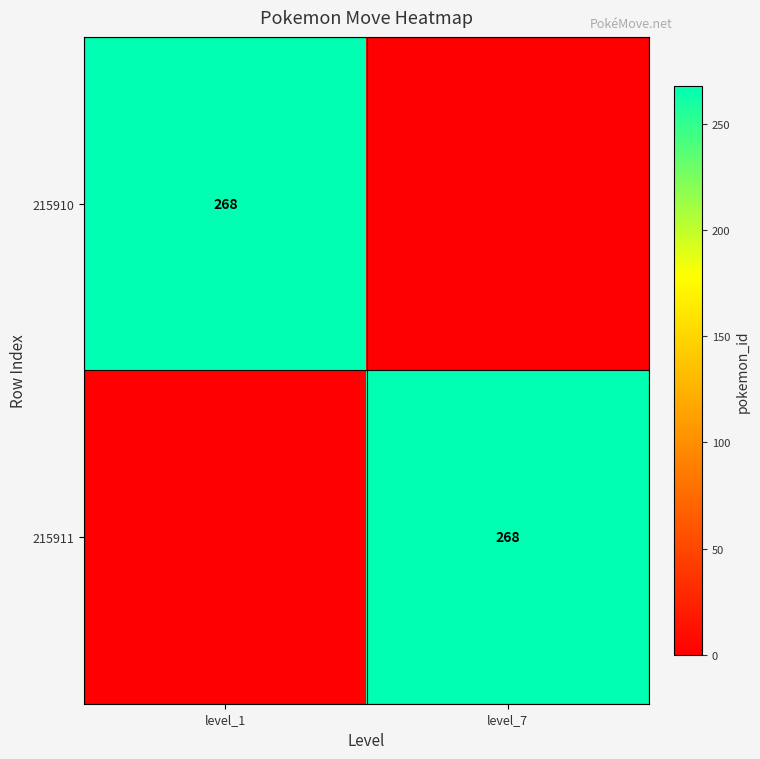

The 215910 series shows 396 at level_1. True or false?

False